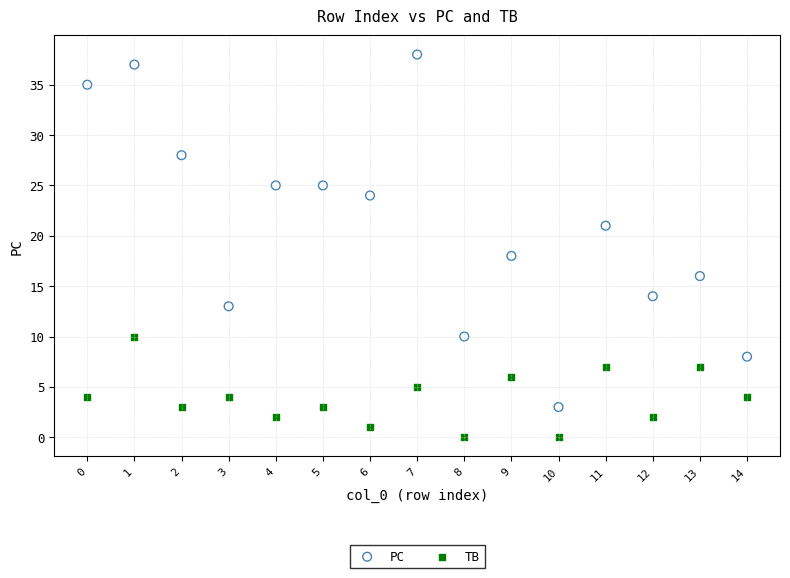

Which series contains the lowest Y value?

TB